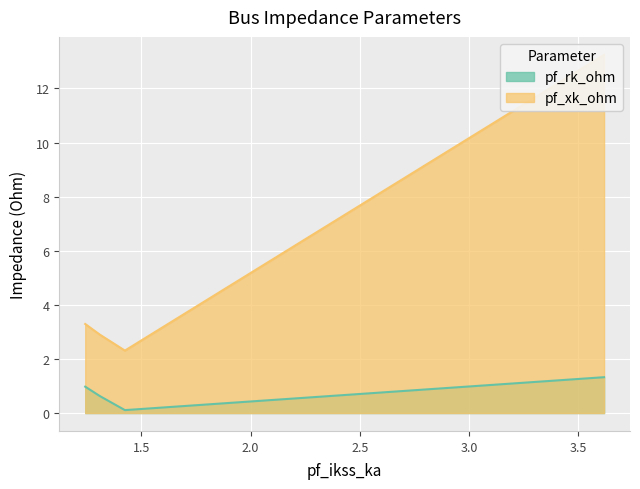

The pf_xk_ohm series shows 2.9 at Bus_2. True or false?

True